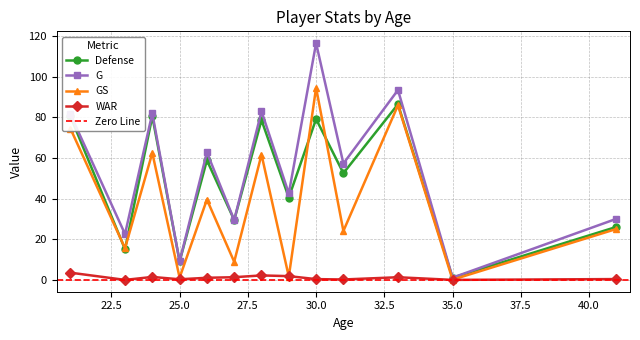

Rank the series at 8 from lowest to highest value.

WAR, GS, Defense, G